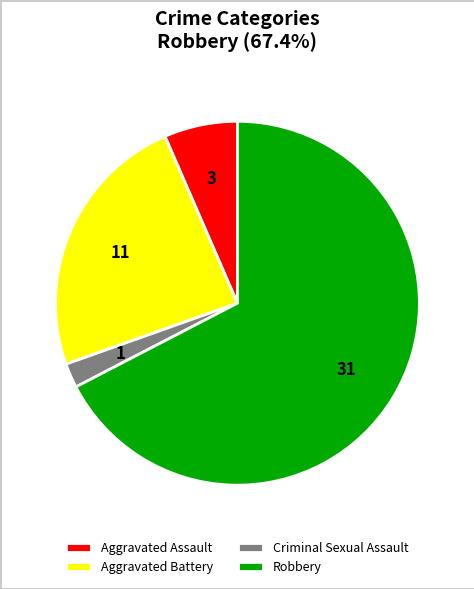

Which slice represents more than half of the pie?

Robbery